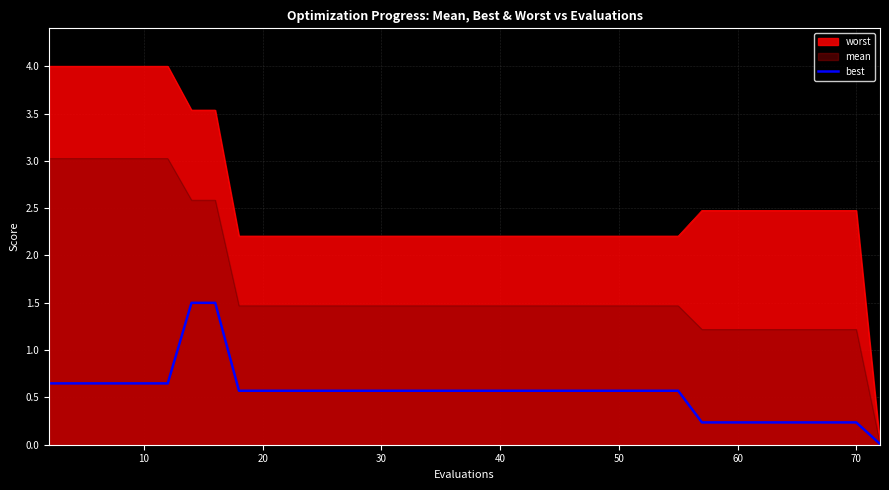

Rank the series at 10 from lowest to highest value.

best, mean, worst